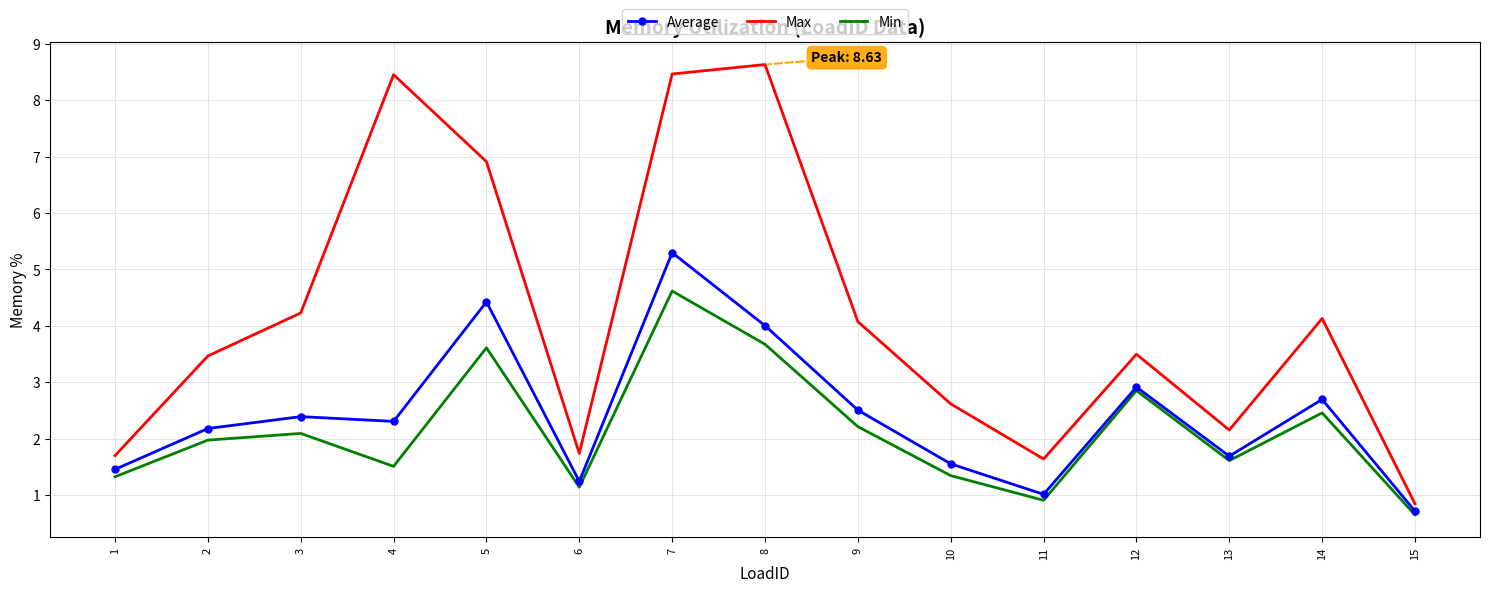

Which series has the largest range (max minus min)?

Max